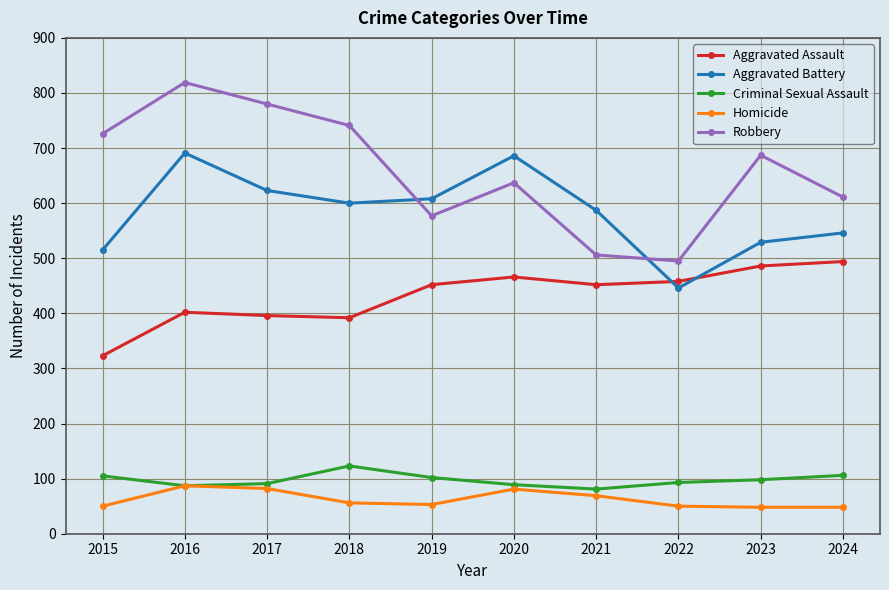

At how many categories does at least one series exceed 595?

8